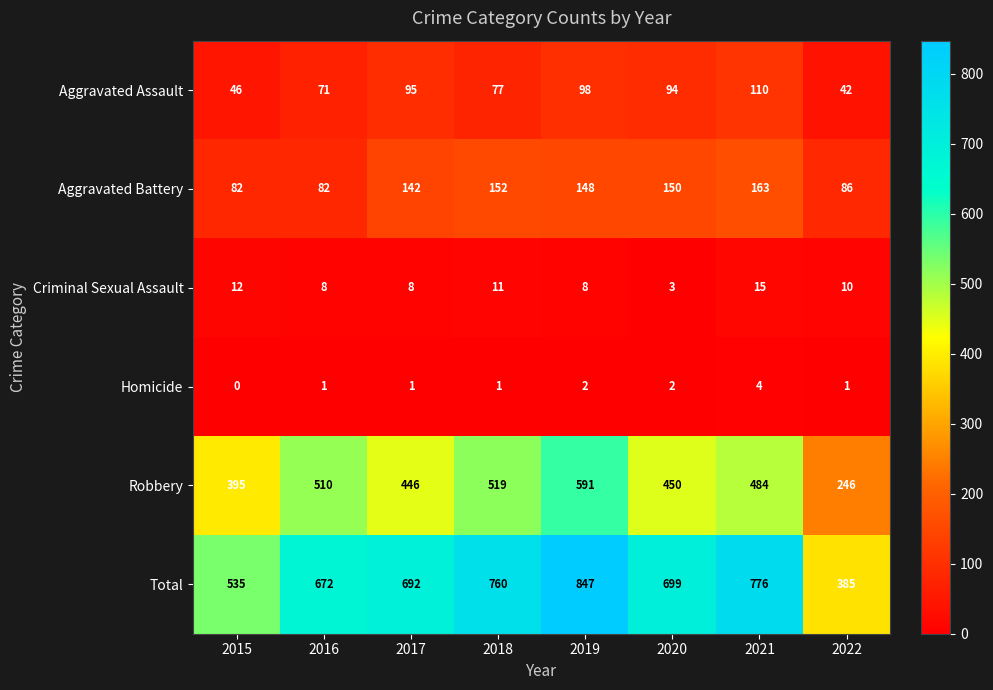

What is the greatest value displayed?

847